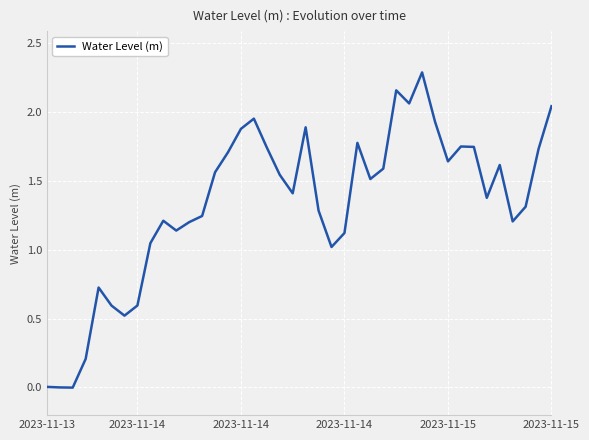

What is the maximum value shown in the chart?

2.3